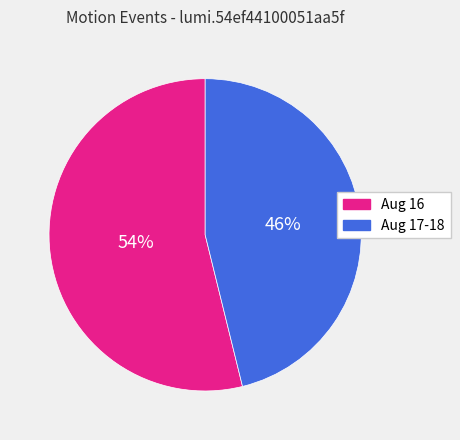

Is it true that Aug 16 is 54% of the pie?

True